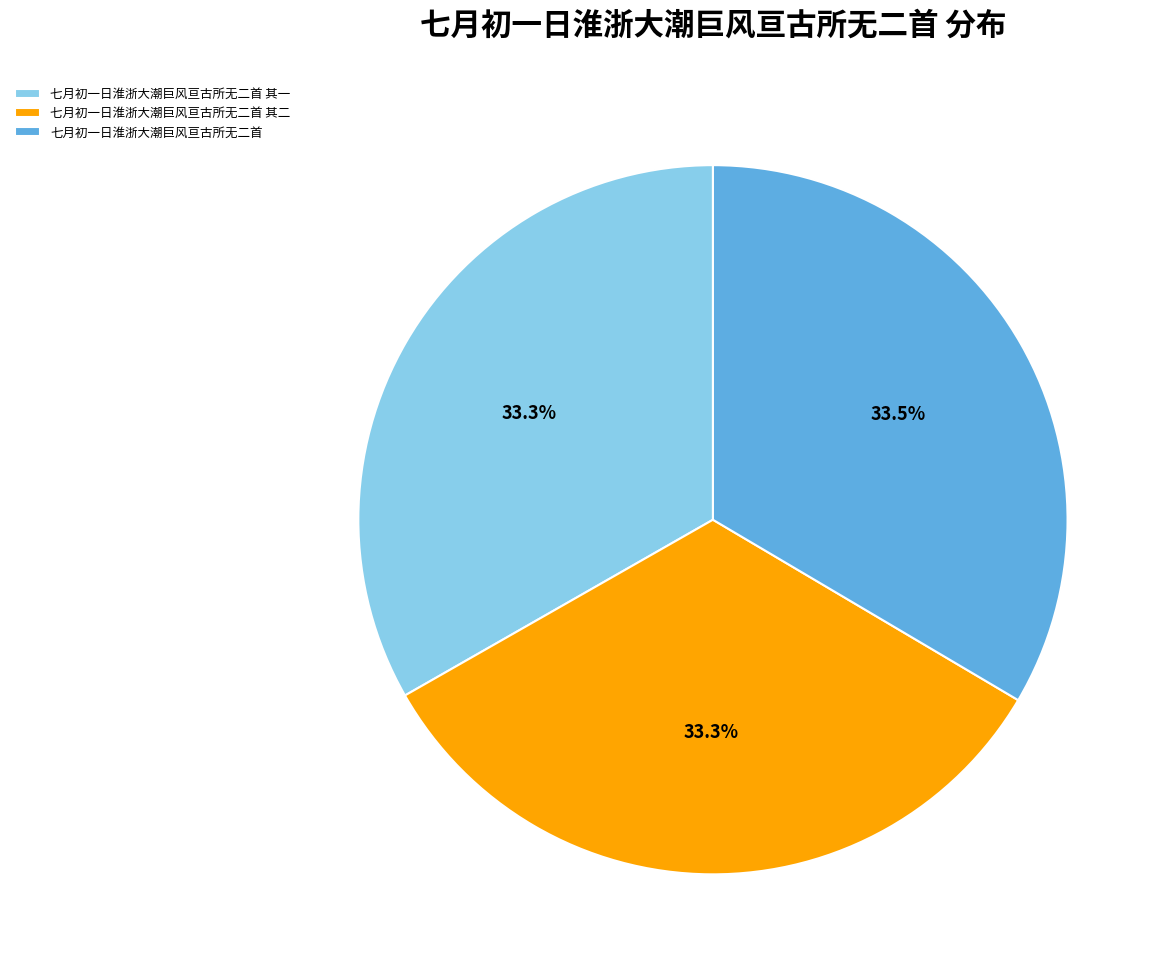

Does 七月初一日淮浙大潮巨风亘古所无二首 其一 account for over 50% of the chart?

No